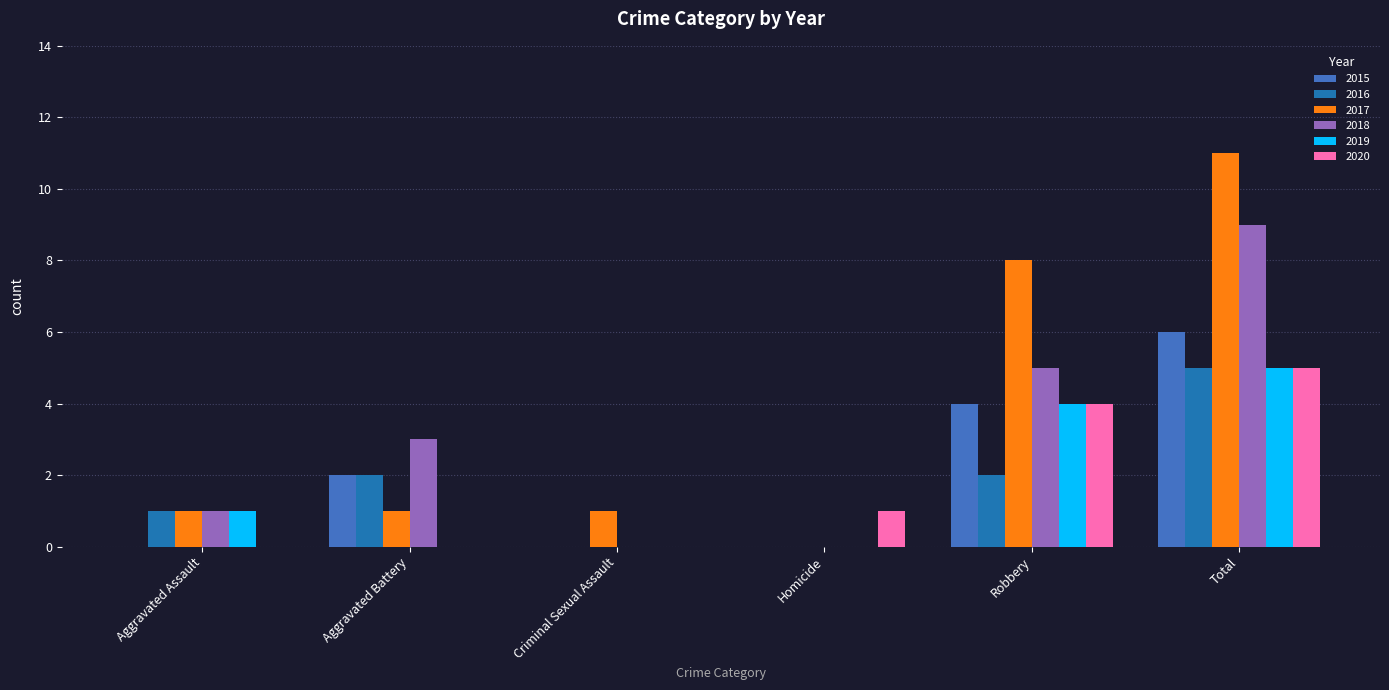

What is the spread (max minus min) of values at Criminal Sexual Assault?

1